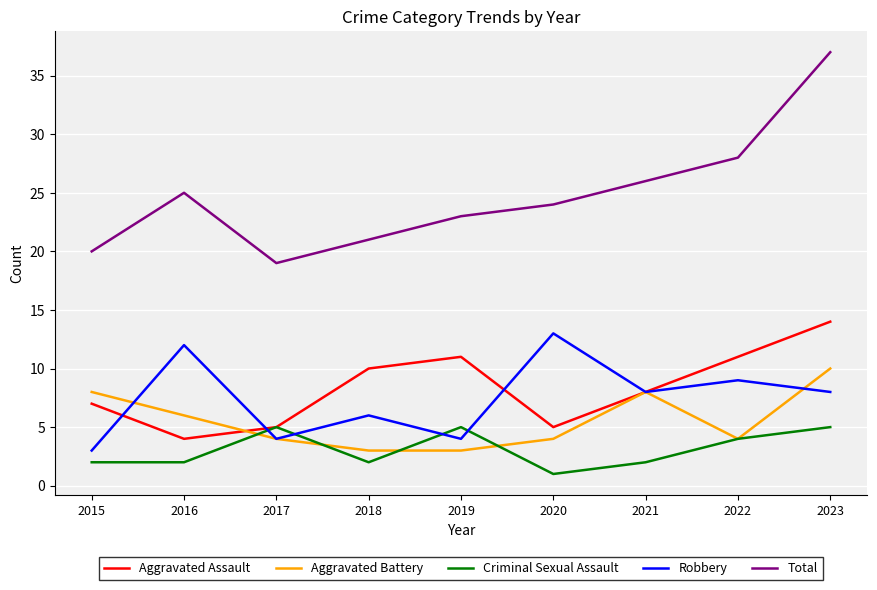

What is the approximate value of Criminal Sexual Assault at 2022?

4